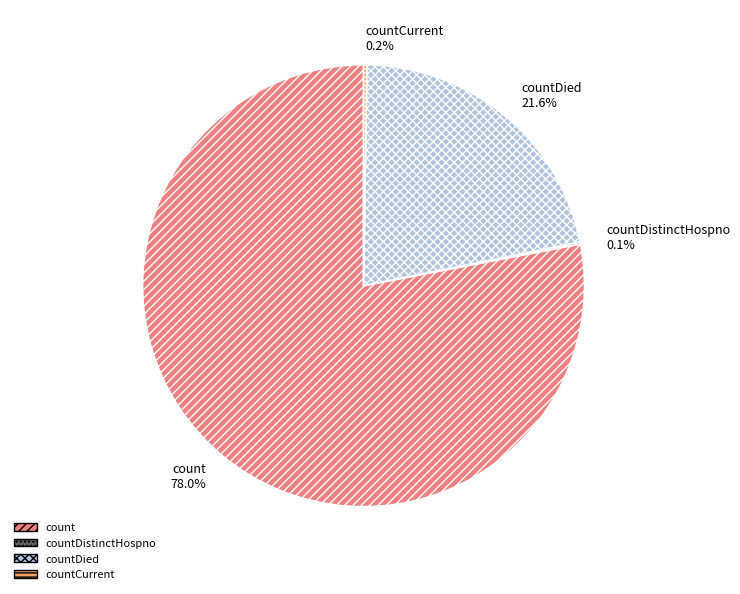

Is there a majority slice in this chart?

Yes